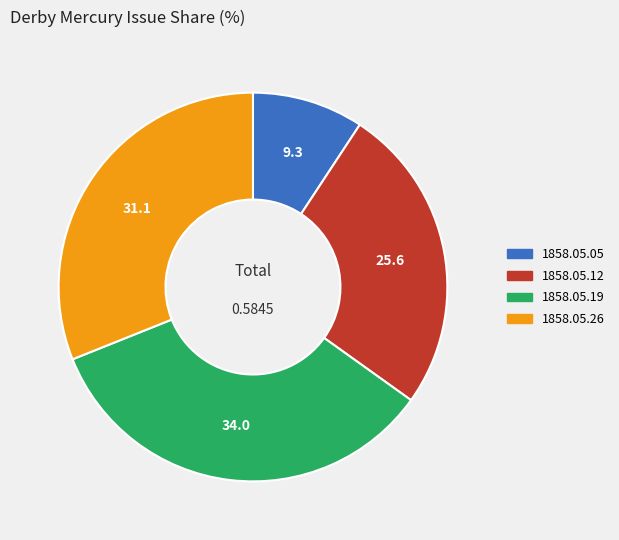

Is there any slice that represents more than half of the pie?

No